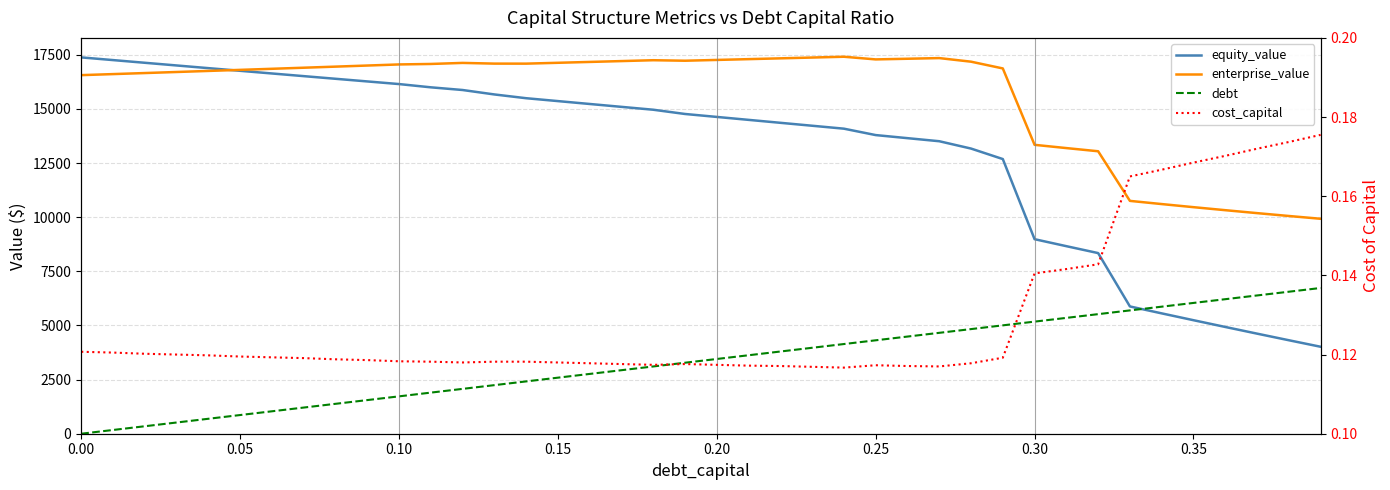

What is the average value of the enterprise_value series?

15598.3